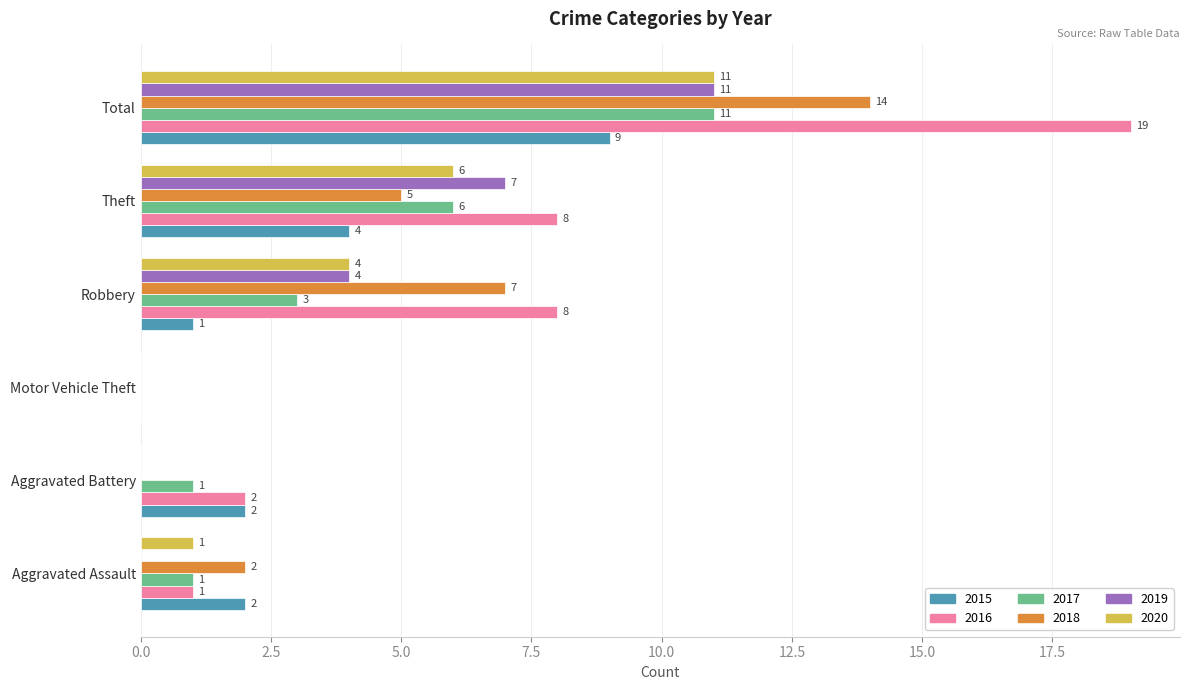

At which label is 2017 closest to 5?

Theft